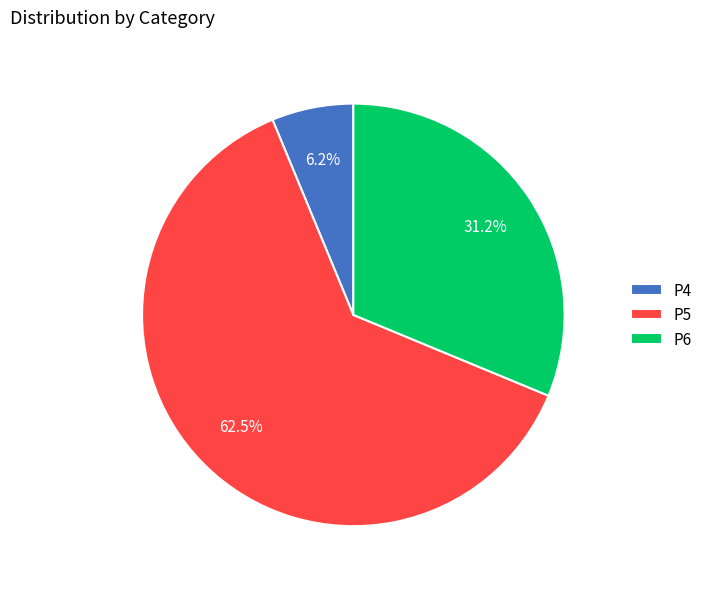

How many segments does this pie chart have?

3